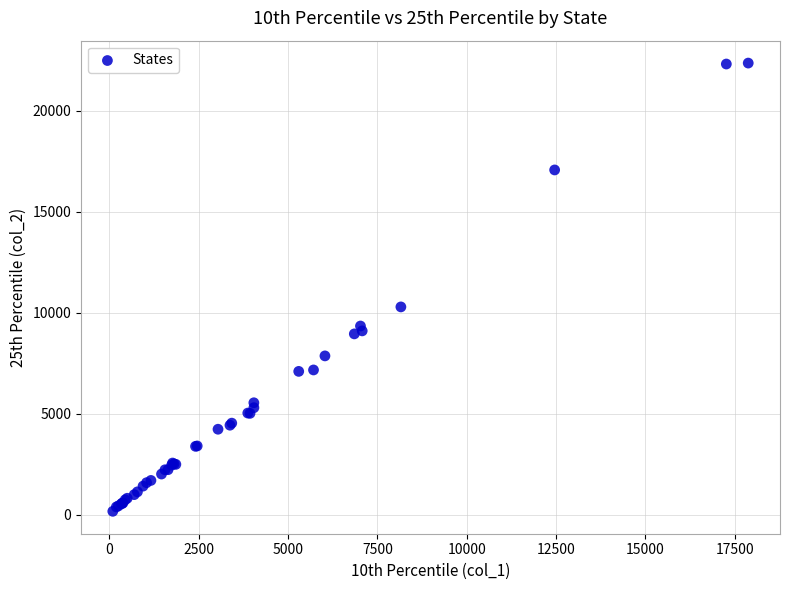

What Y value in the scatter plot is closest to 11266?

10290.5